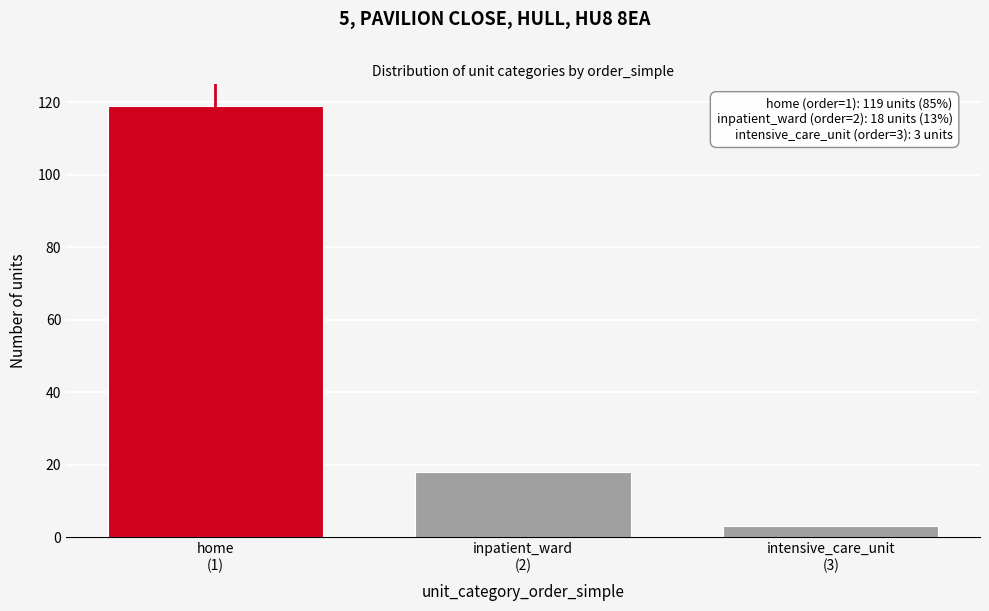

Reading left to right, what are all the values shown in this chart?

119	18	3